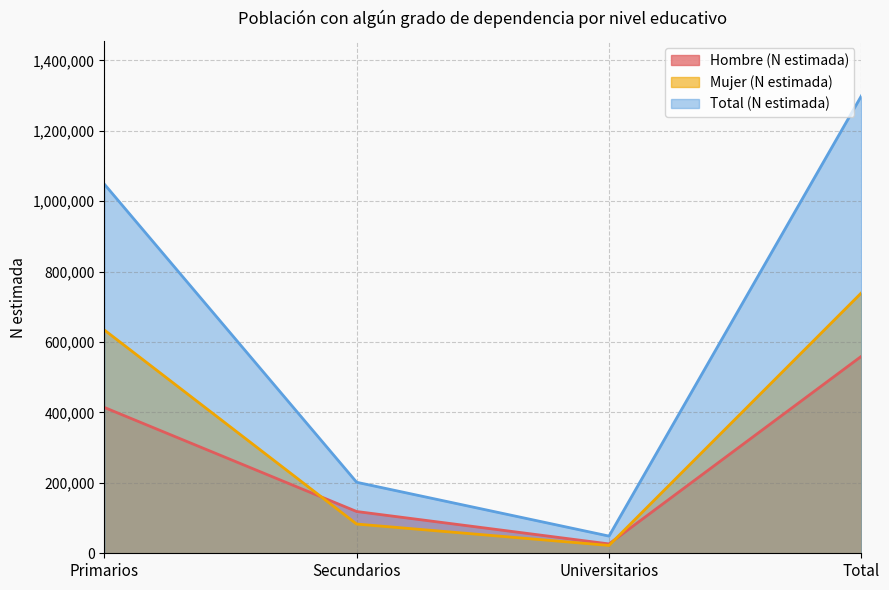

How many times do Hombre (N estimada) and Mujer (N estimada) cross each other?

2